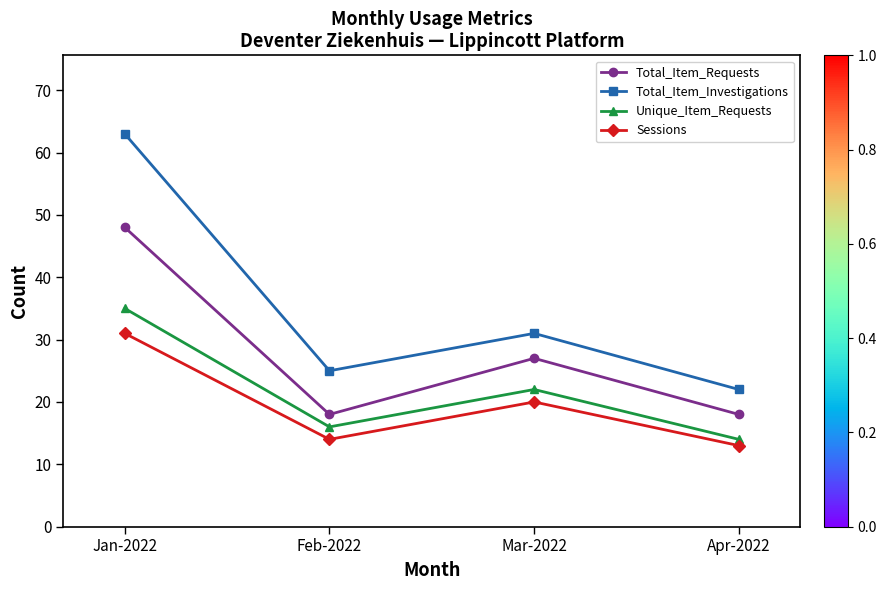

Which series has the largest total across all categories?

Total_Item_Investigations